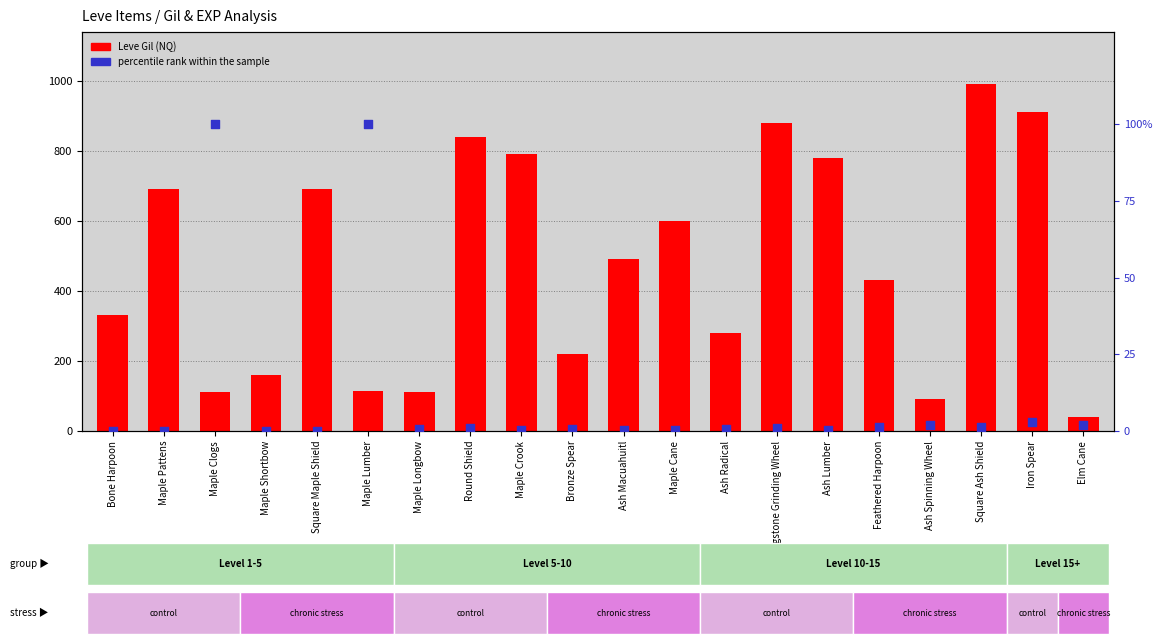

Which series reaches the minimum Y coordinate?

percentile rank within the sample